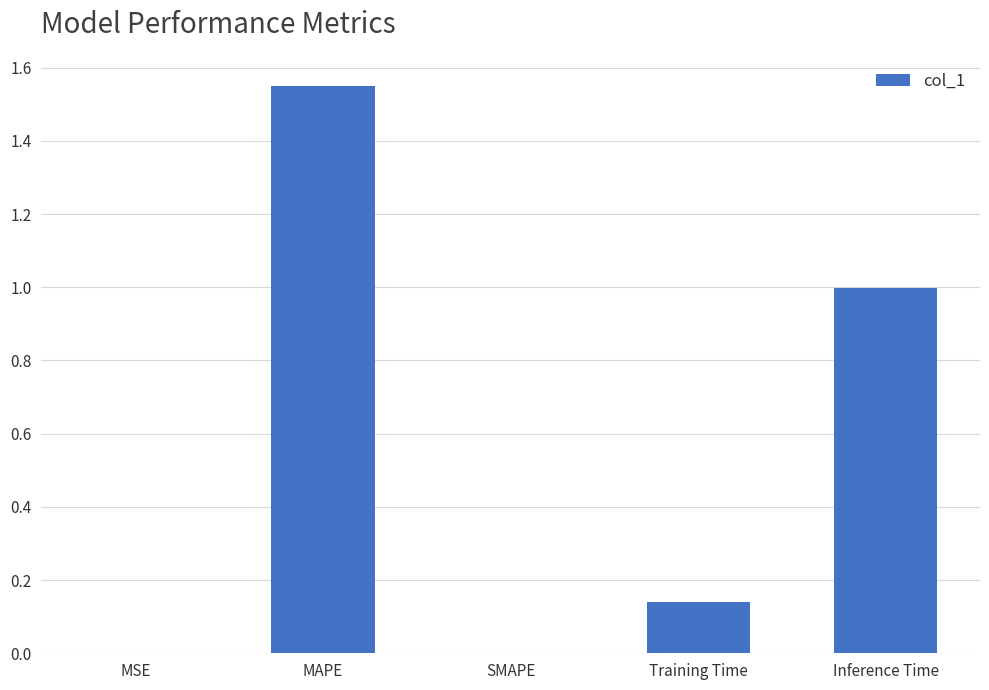

Which label corresponds to the largest value in the chart?

MAPE